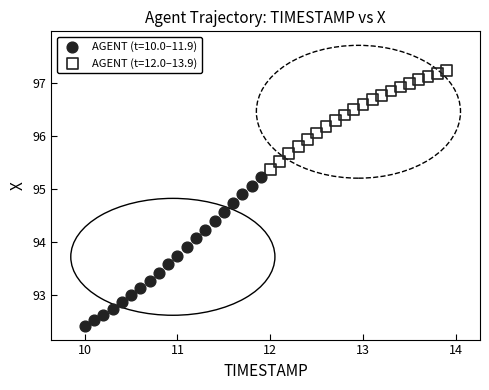

Which series has the widest spread of Y values?

AGENT (t=10.0–11.9)